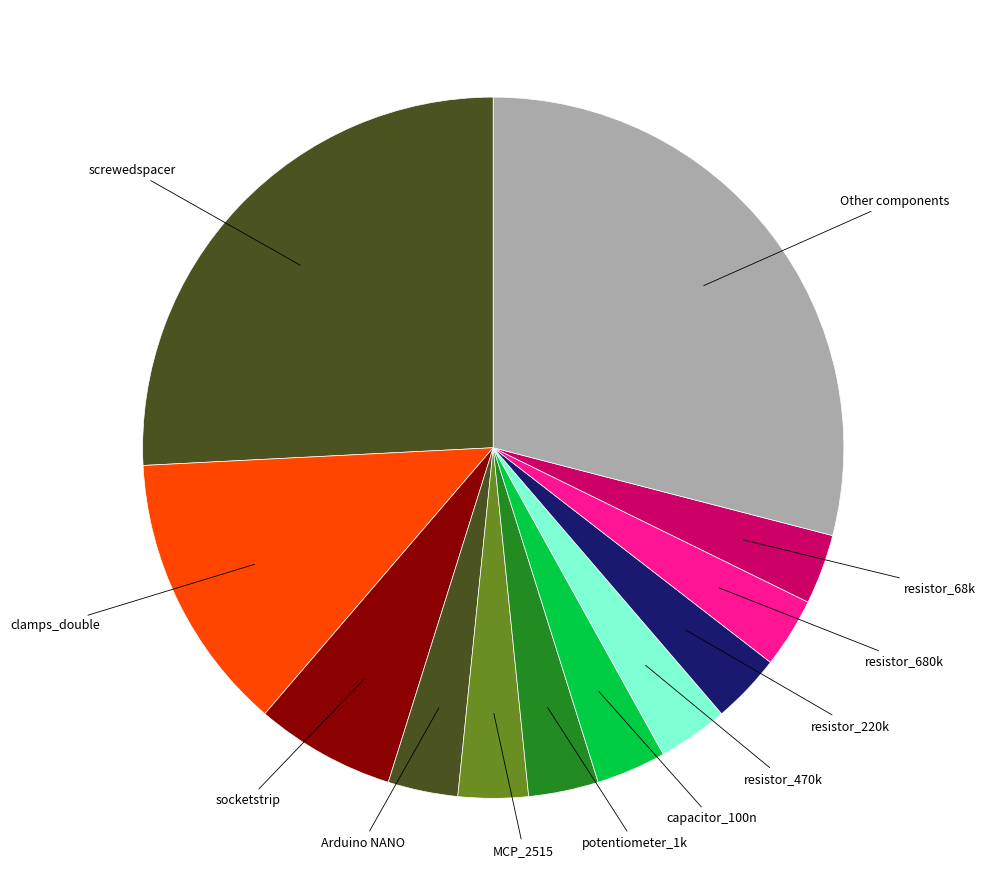

Is there a majority slice in this chart?

No